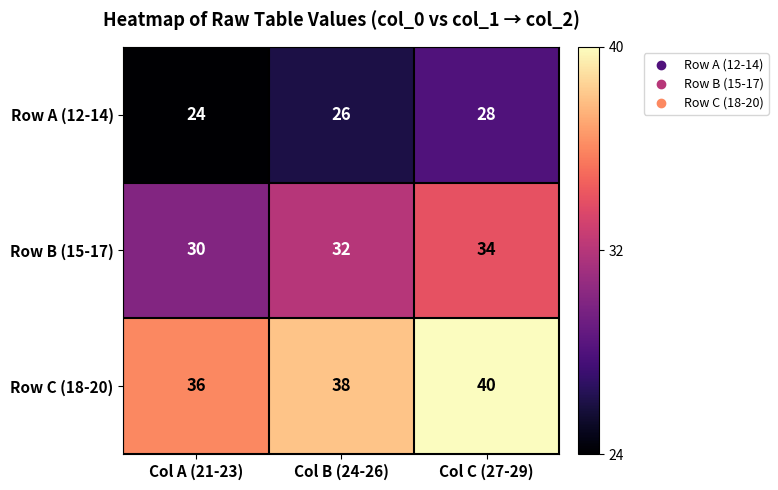

Which label corresponds to the largest value in the chart?

Col C (27-29)